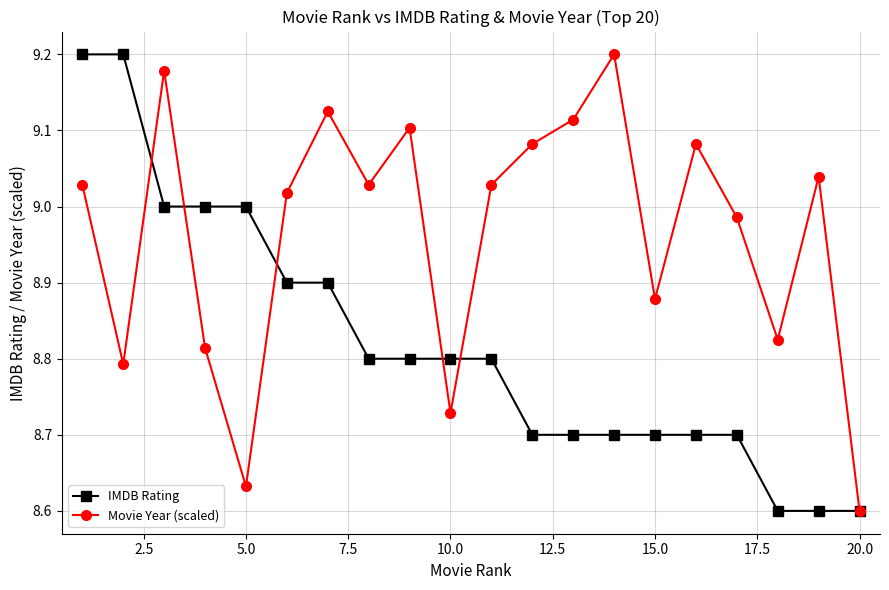

Which series has the largest total across all categories?

Movie Year (scaled)